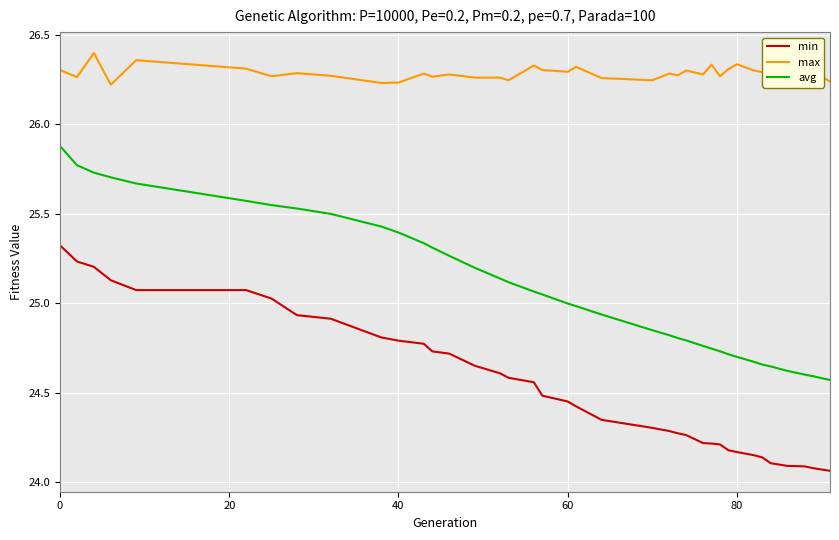

What is the difference between the second highest and minimum values in the min series?

1.2